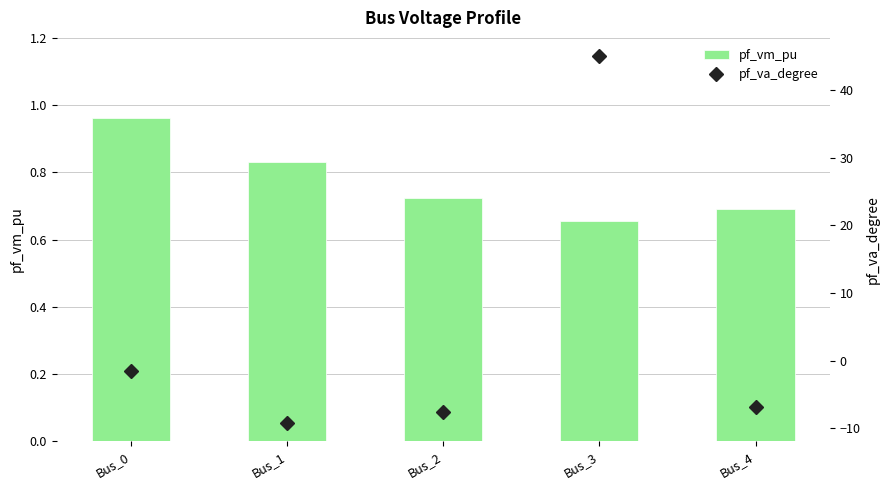

List the series in order of their overall mean, highest first.

pf_va_degree, pf_vm_pu